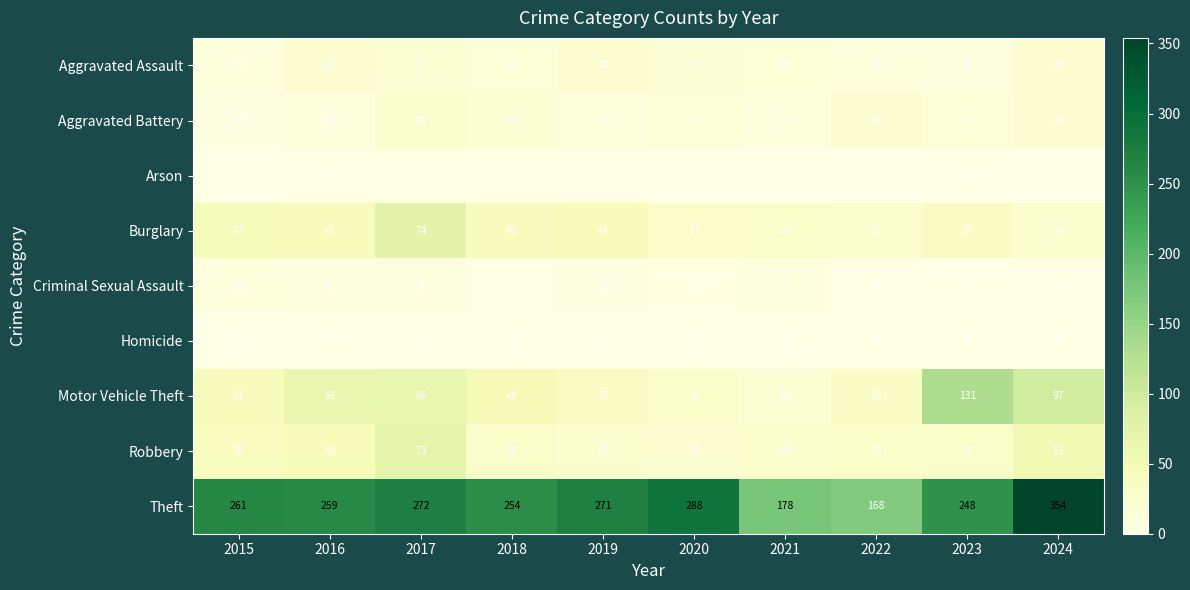

Which series has the largest total across all categories?

Theft